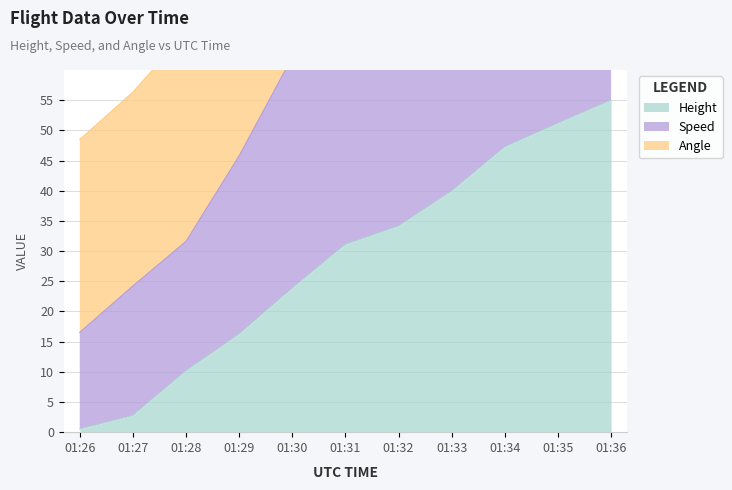

What is the smallest value displayed?

0.5